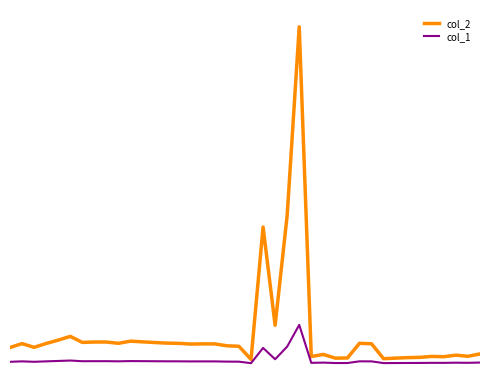

List the series in order of their peak value, highest first.

col_2, col_1